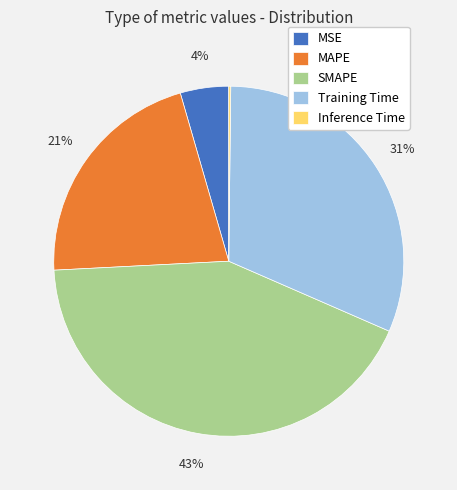

The MAPE slice represents 33% of the pie. True or false?

False